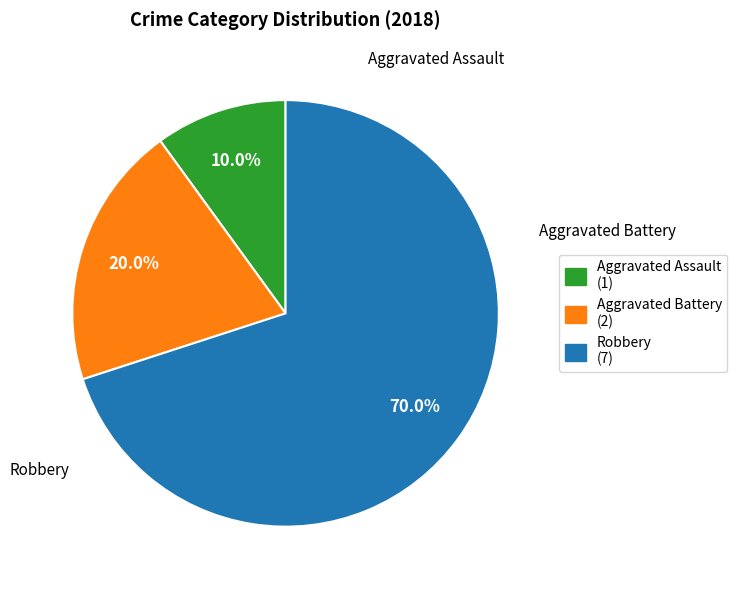

Is Aggravated Assault the majority of the pie?

No